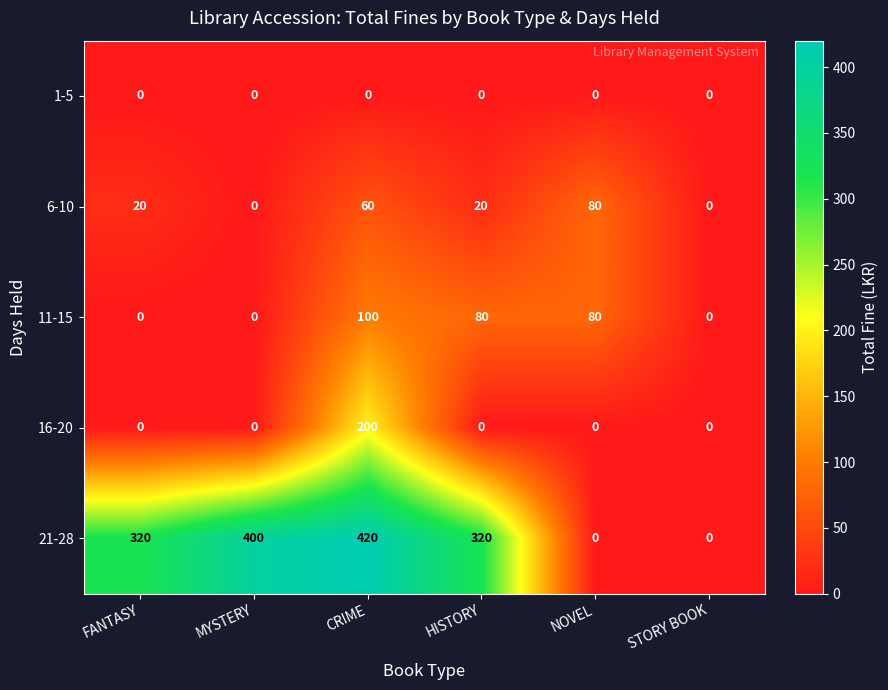

Rank the series at CRIME from highest to lowest value.

21-28, 16-20, 11-15, 6-10, 1-5